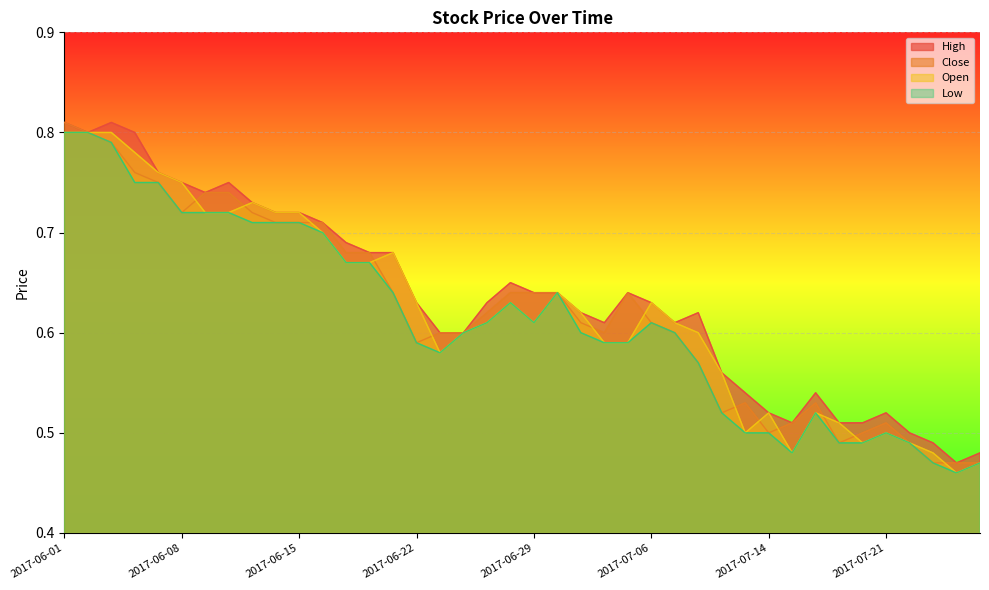

At which label is Open closest to 0?

2017-07-26